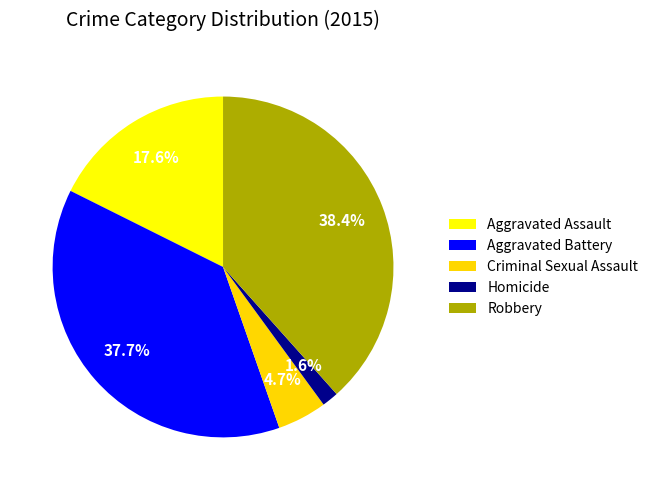

Which slice is the smallest?

Homicide